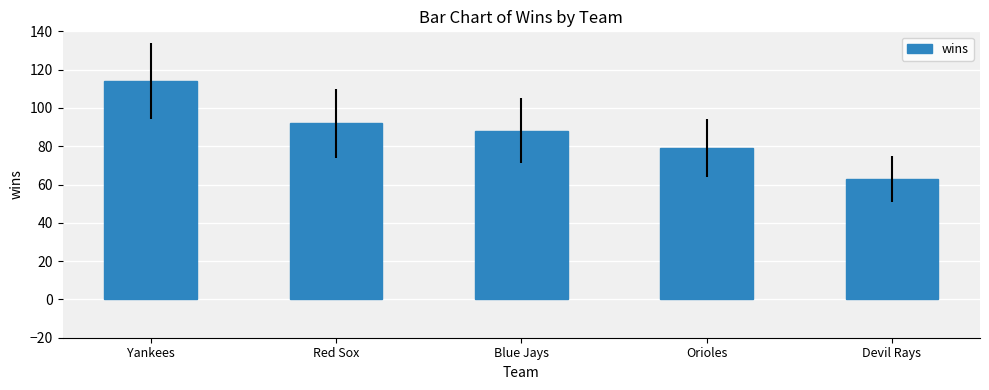

At which label is the value closest to 88?

Blue Jays